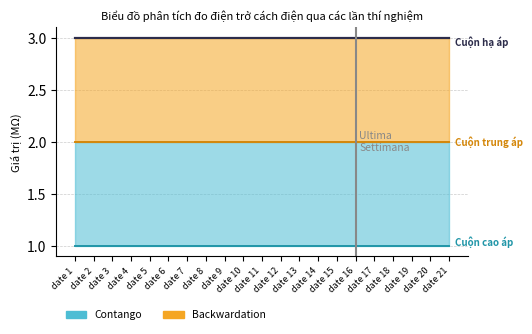

List the labels in order of Cuộn hạ áp value, smallest first.

date 1, date 2, date 3, date 4, date 5, date 6, date 7, date 8, date 9, date 10, date 11, date 12, date 13, date 14, date 15, date 16, date 17, date 18, date 19, date 20, date 21